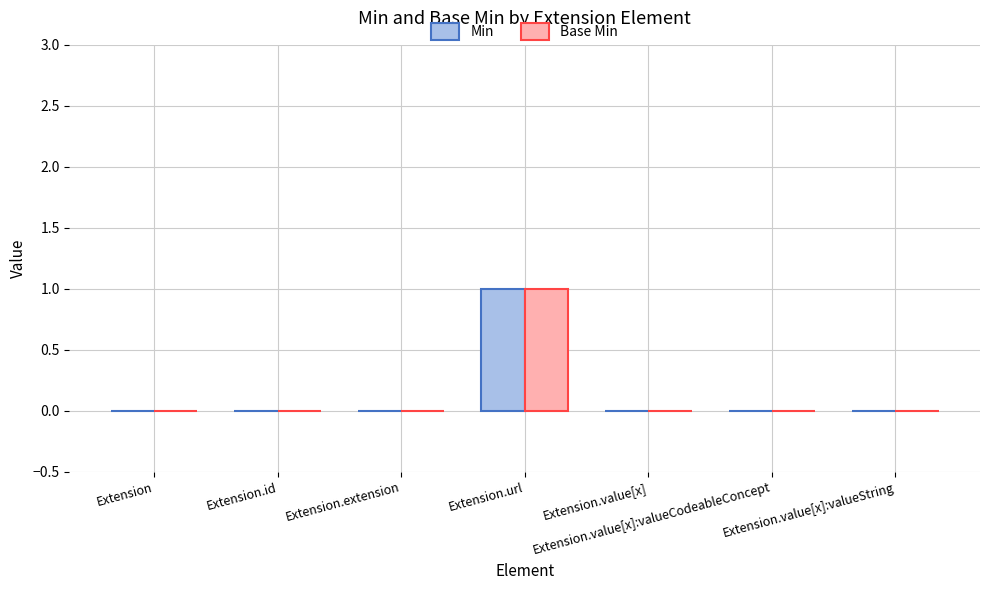

Reading left to right, transcribe all the data shown in this chart.

Min: 0	0	0	1	0	0	0
Base Min: 0	0	0	1	0	0	0